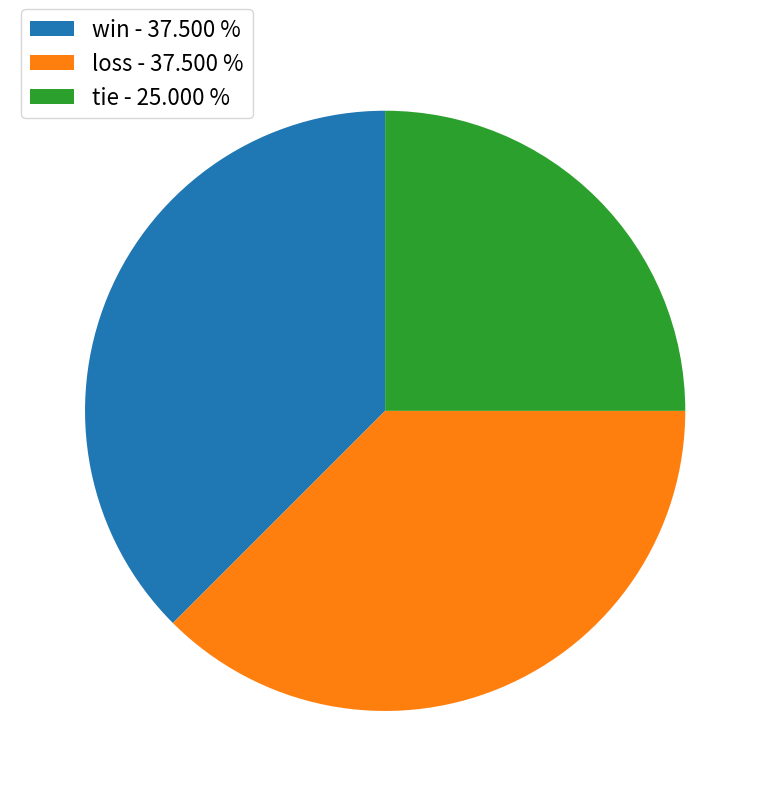

Does win - 37.500 % represent more than half of the total?

No